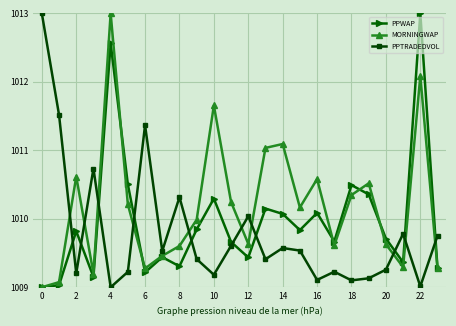

What is the value of the PPTRADEDVOL point at the 13th from the left?

1010.0